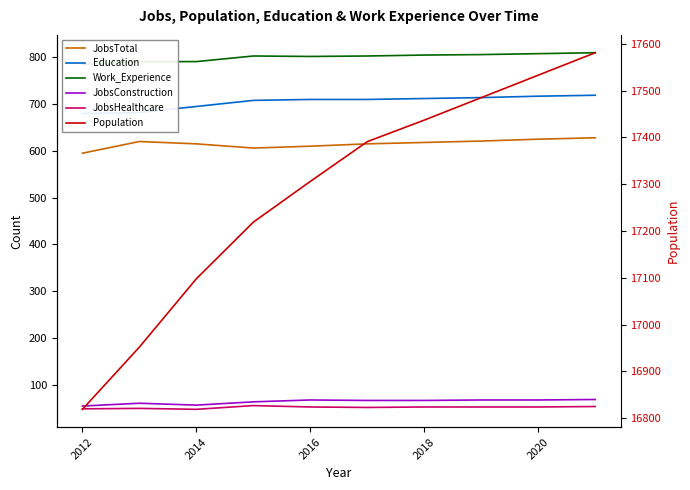

Reading right to left, what are all the values shown in this chart?

JobsTotal: 628	625	621	618	615	610	606	615	620	595
Education: 719	717	714	712	710	710	708	695	682	680
Work_Experience: 810	808	806	805	803	802	803	791	791	785
JobsConstruction: 68	67	67	66	66	67	63	56	60	54
JobsHealthcare: 53	52	52	52	51	52	55	47	49	48
Population: 17581	17533	17485	17437	17391	17306	17219	17098	16952	16819